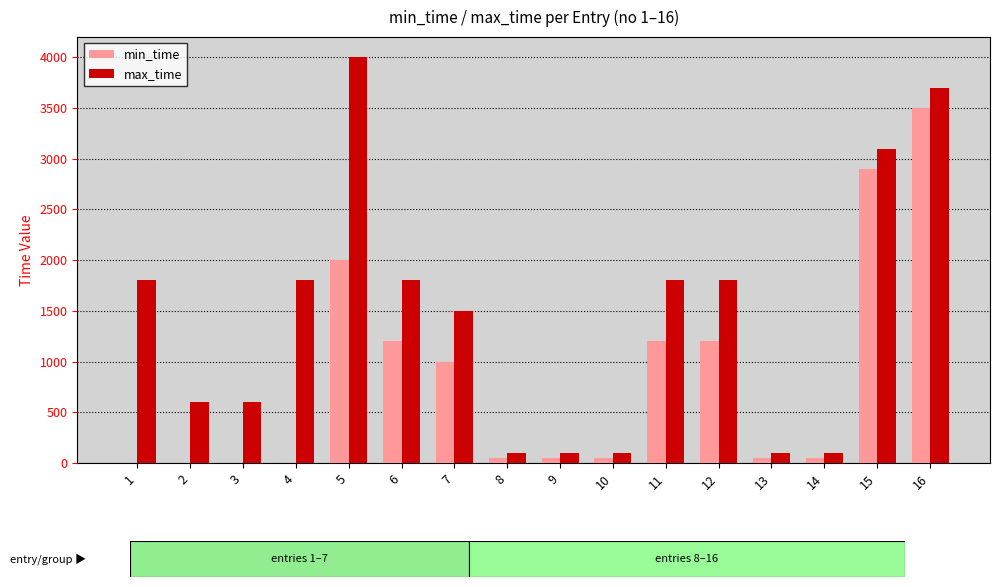

What is the difference between the min_time values at 15 and 14?

2850